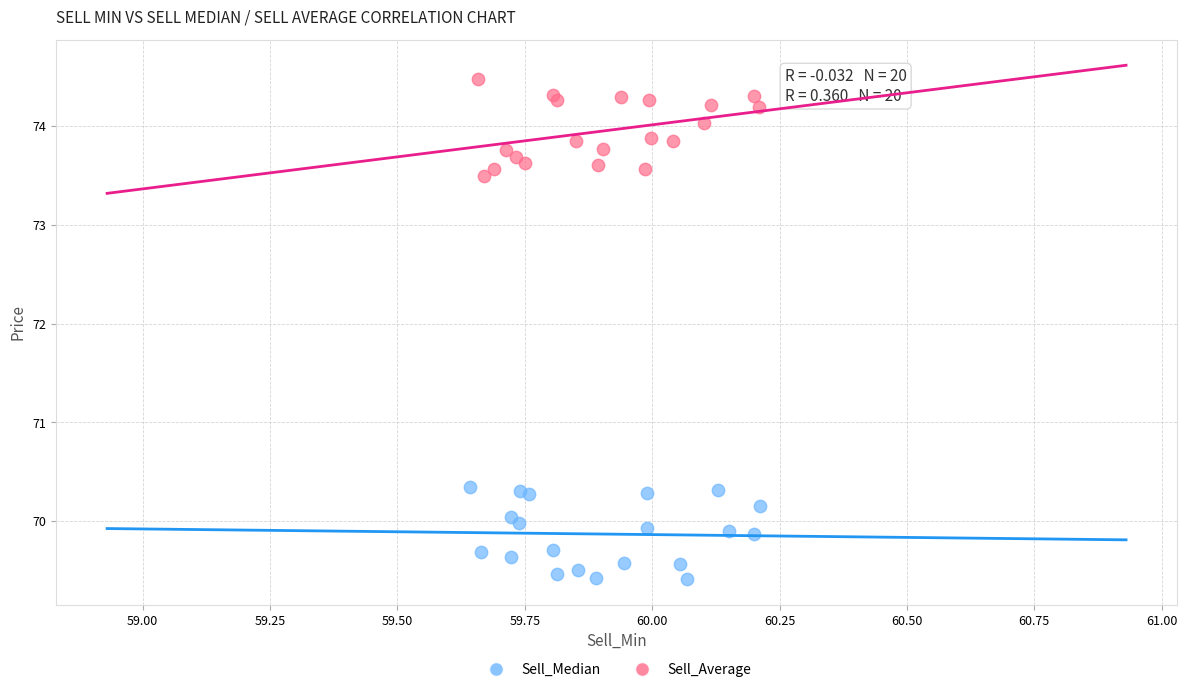

Which series reaches the maximum Y coordinate?

Sell_Average